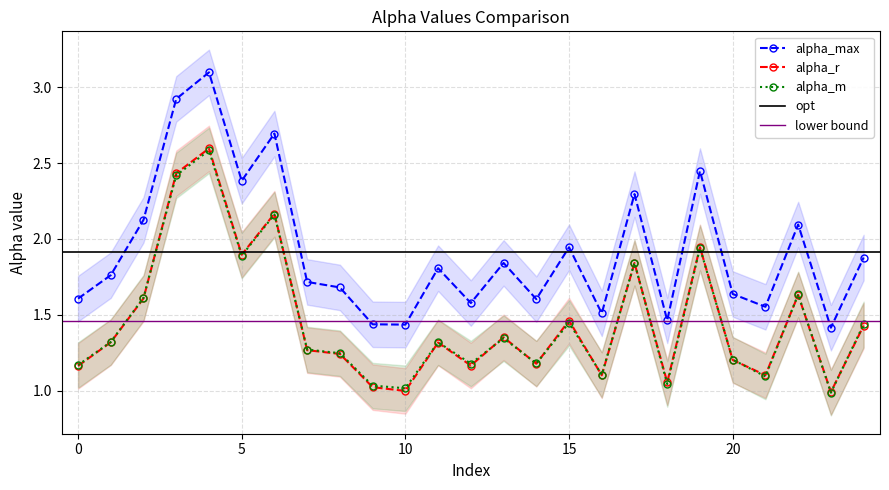

What is the sum of the alpha_r_vals values at 13 and 16?

2.5